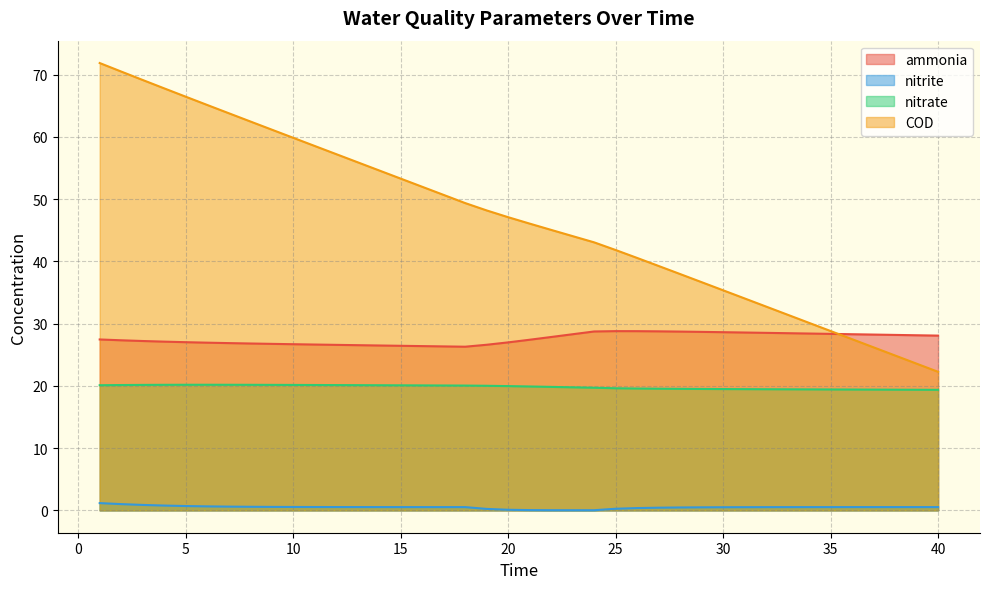

How many lines are shown in the chart?

4